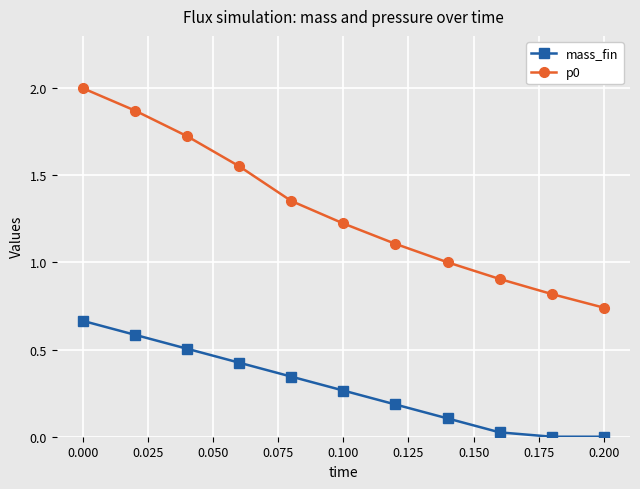

True or false: mass_fin and p0 cross at least once.

False